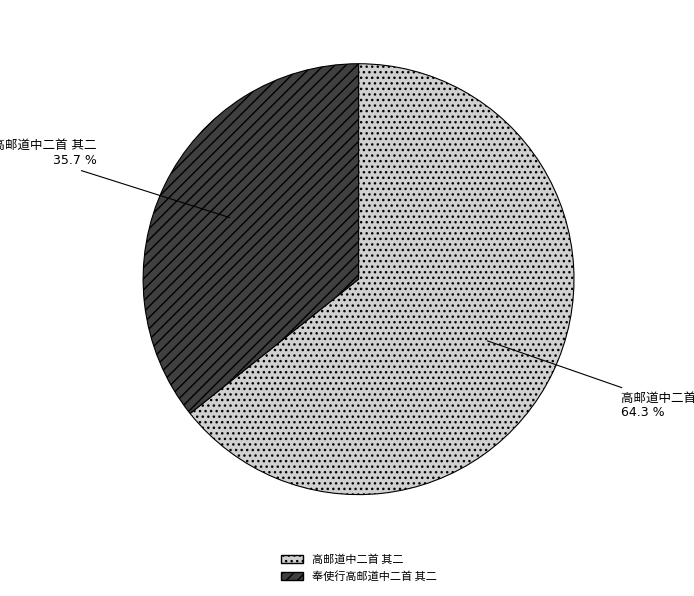

Is there any slice that represents more than half of the pie?

Yes